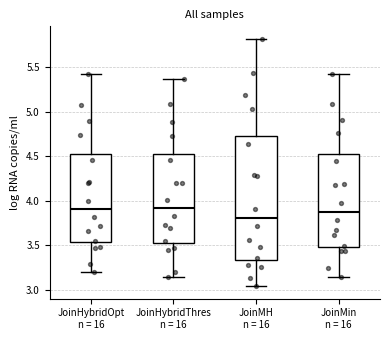

Reading left to right, read every box against the y-axis: the position of its median line, the range the box covers, and the ends of its whiskers. The values are not printed on the chart, so give them approximately, as read against the axis.

JoinHybridOpt n = 16: median 3.90, box 3.55 to 4.55, whiskers 3.20 to 5.45
JoinHybridThres n = 16: median 3.90, box 3.55 to 4.55, whiskers 3.15 to 5.35
JoinMH n = 16: median 3.80, box 3.35 to 4.75, whiskers 3.05 to 5.80
JoinMin n = 16: median 3.90, box 3.50 to 4.55, whiskers 3.15 to 5.45